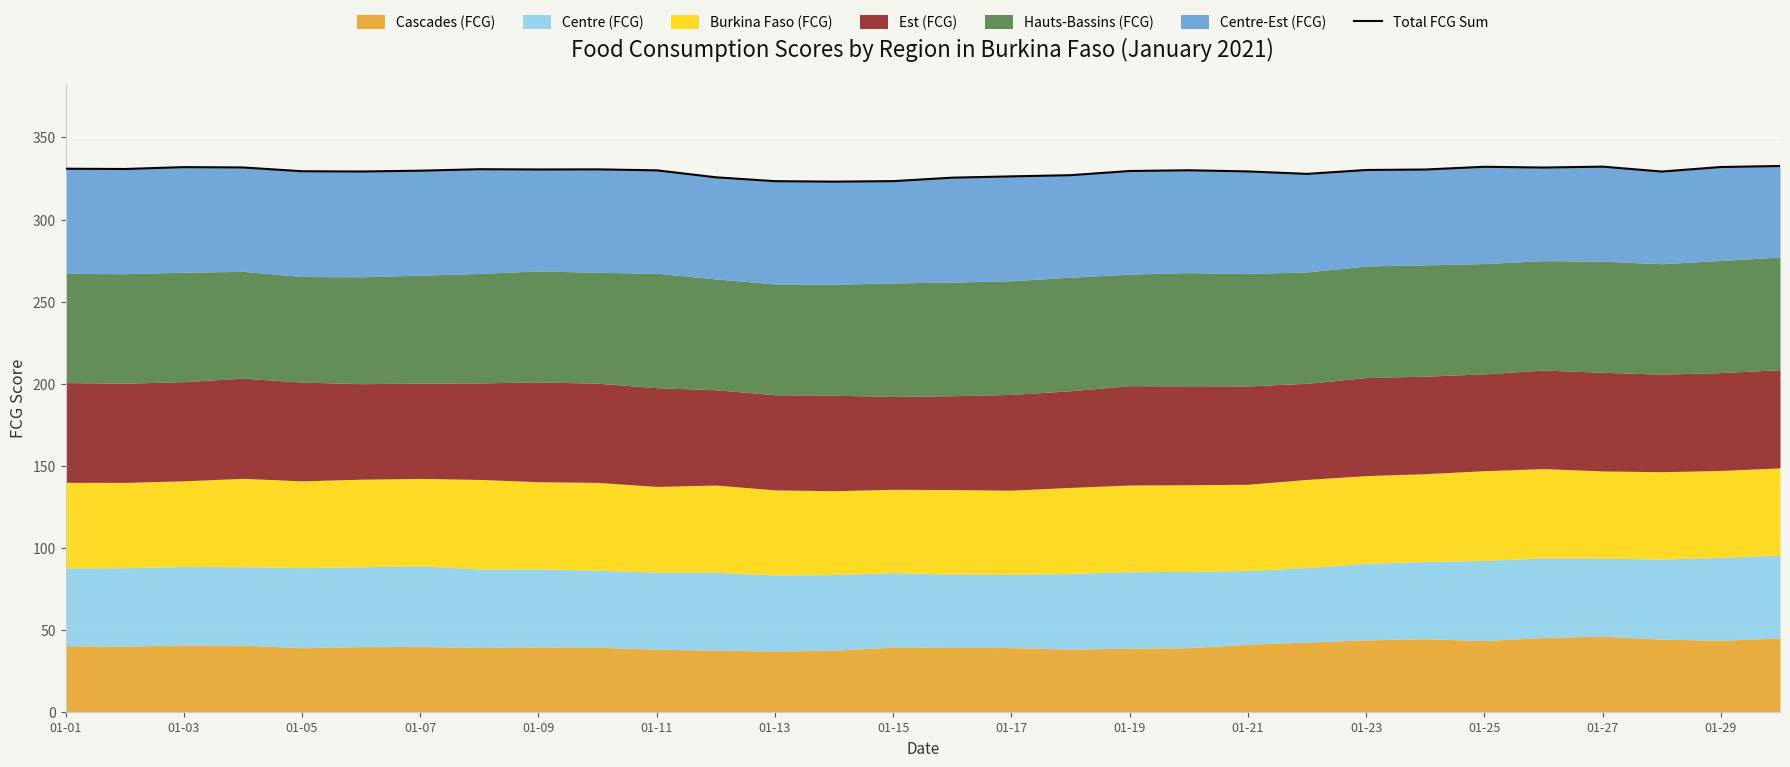

What is the difference between the second highest and second lowest values?

8.9